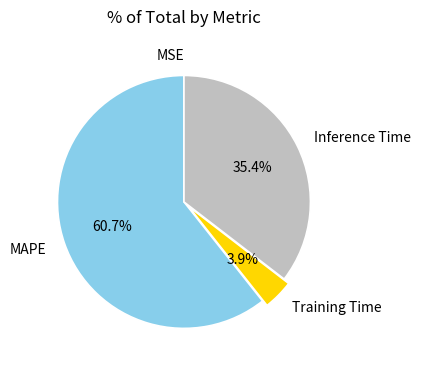

What is the largest slice in the pie chart?

MAPE